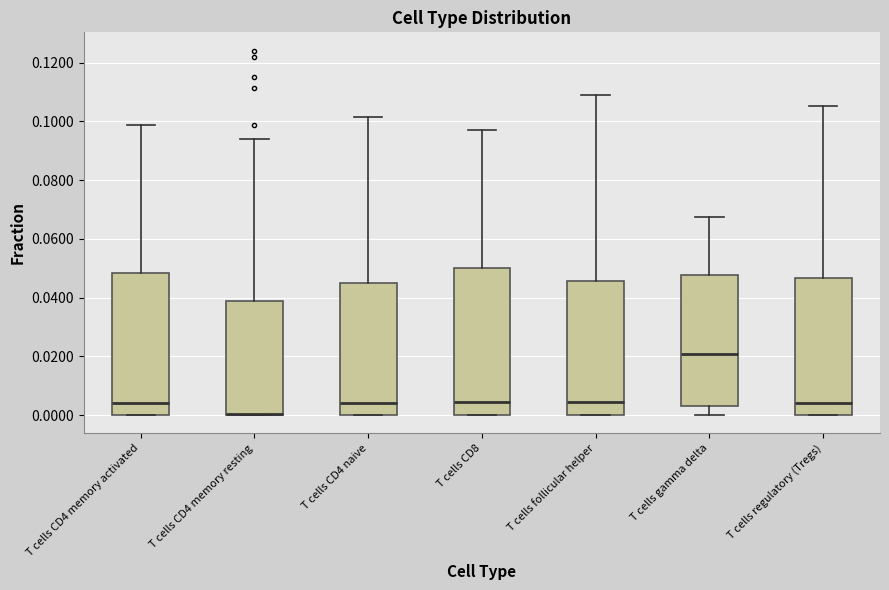

Reading left to right, read every box against the y-axis: the position of its median line, the range the box covers, and the ends of its whiskers. The values are not printed on the chart, so give them approximately, as read against the axis.

T cells CD4 memory activated: median 0.004, box 0.000 to 0.048, whiskers 0.000 to 0.098
T cells CD4 memory resting: median 0.000 (drawn on the box's lower edge), box 0.000 to 0.038, whiskers 0.000 to 0.094
T cells CD4 naive: median 0.004, box 0.000 to 0.044, whiskers 0.000 to 0.102
T cells CD8: median 0.004, box 0.000 to 0.050, whiskers 0.000 to 0.098
T cells follicular helper: median 0.004, box 0.000 to 0.046, whiskers 0.000 to 0.110
T cells gamma delta: median 0.020, box 0.004 to 0.048, whiskers 0.000 to 0.068
T cells regulatory (Tregs): median 0.004, box 0.000 to 0.046, whiskers 0.000 to 0.106